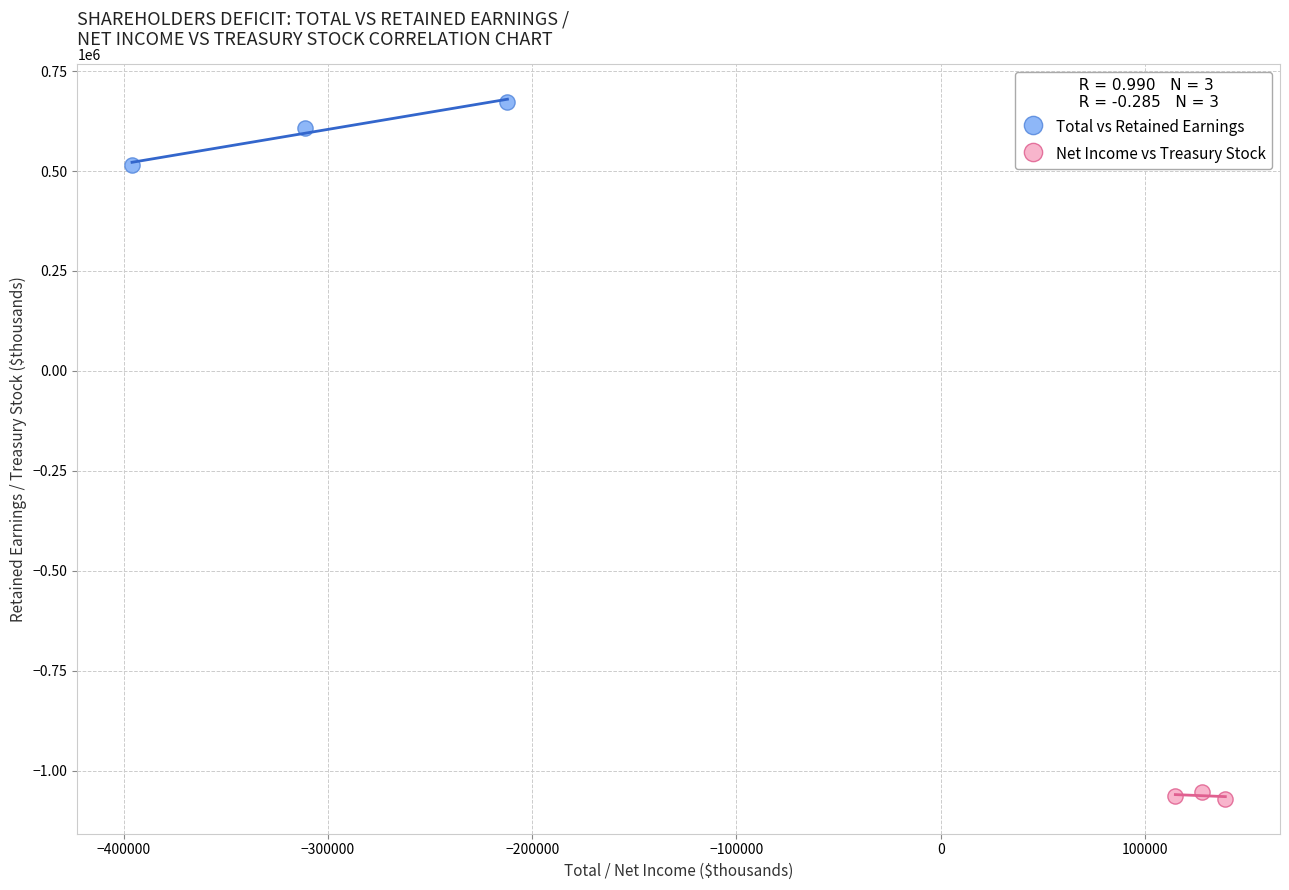

Which series reaches the minimum Y coordinate?

Net Income vs Treasury Stock